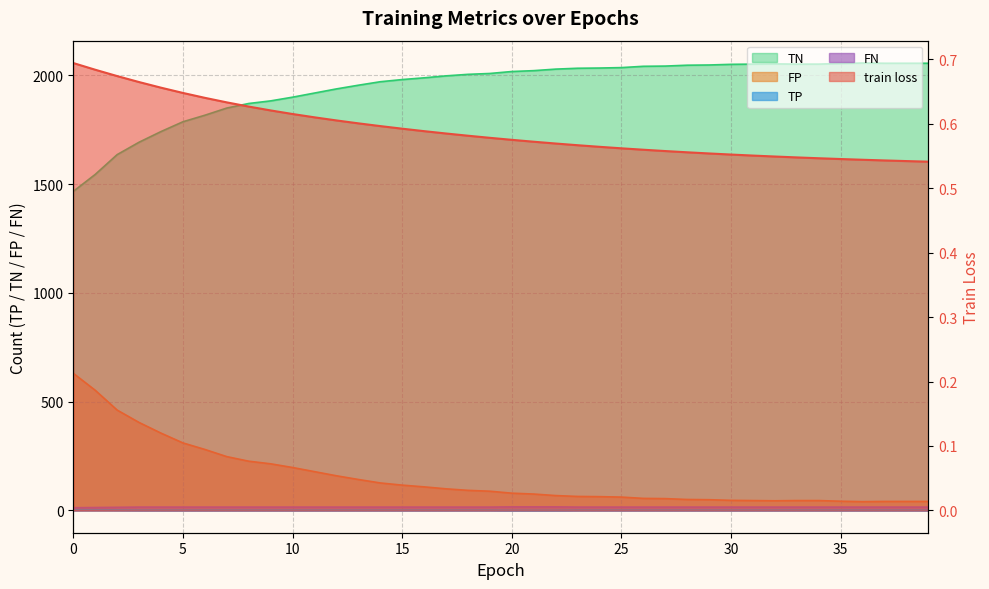

True or false: TP and TN intersect in this chart.

False